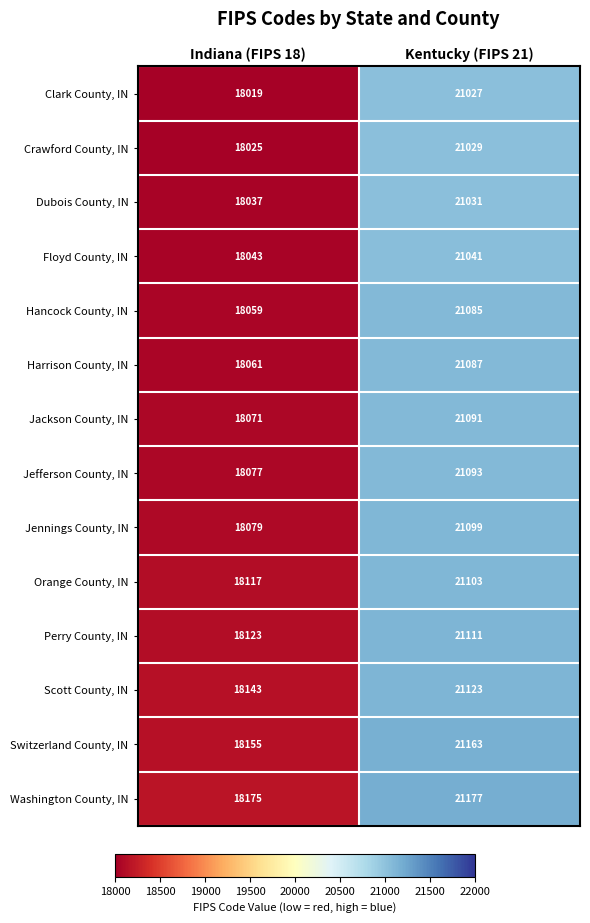

What is the sum of the Dubois County, IN values at Kentucky (FIPS 21) and Indiana (FIPS 18)?

39068